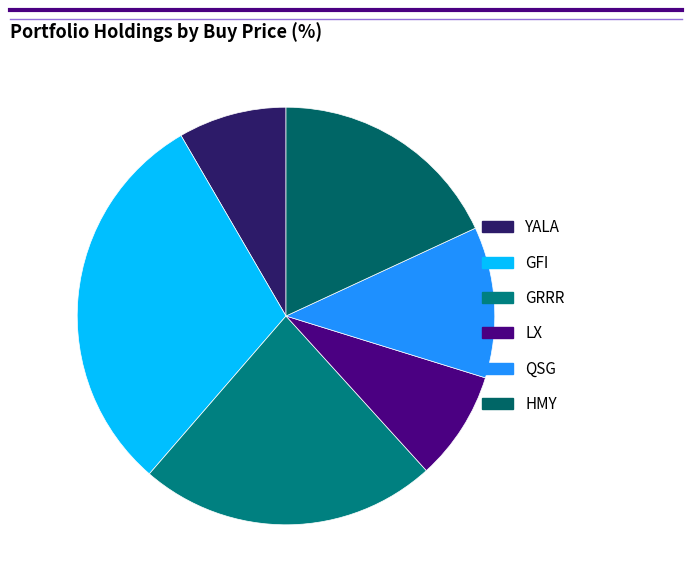

Is there a majority slice in this chart?

No